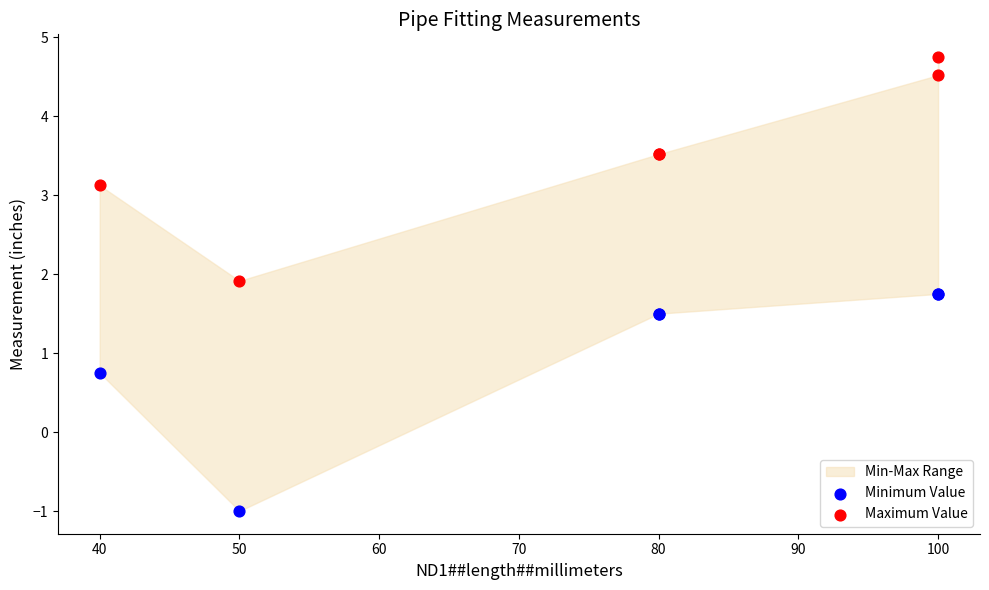

Which series has the largest Y range (max minus min)?

Maximum Value